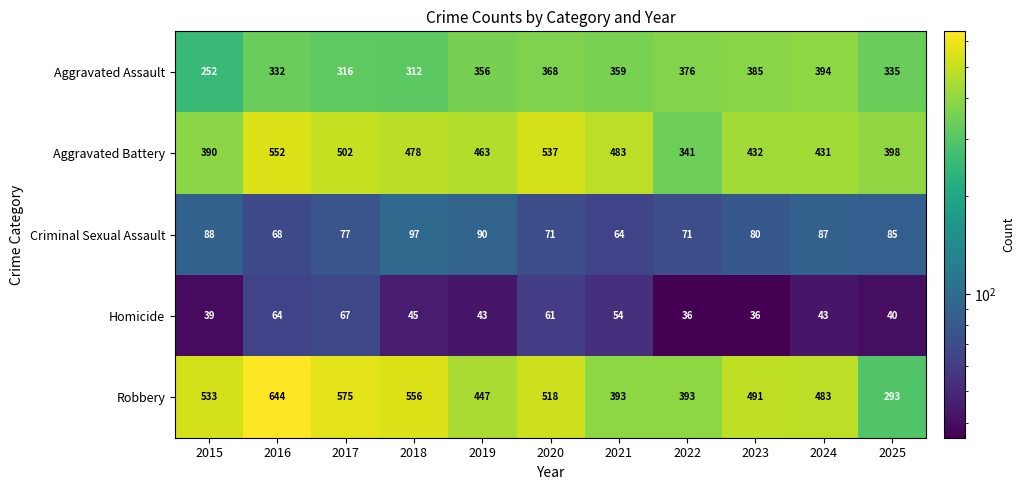

What is the difference between the maximum and minimum values in the Robbery series?

351